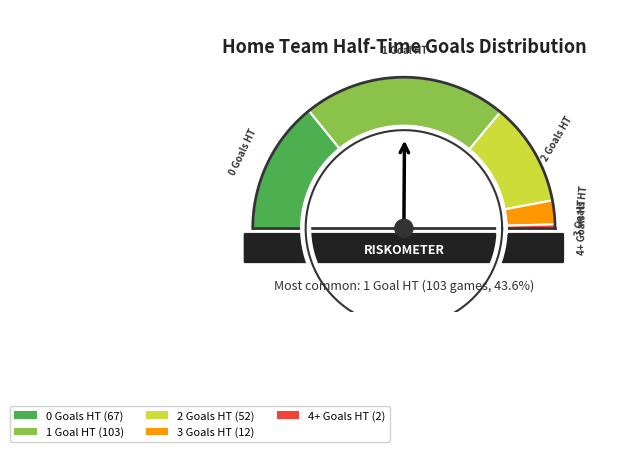

Count the number of slices in the pie.

5